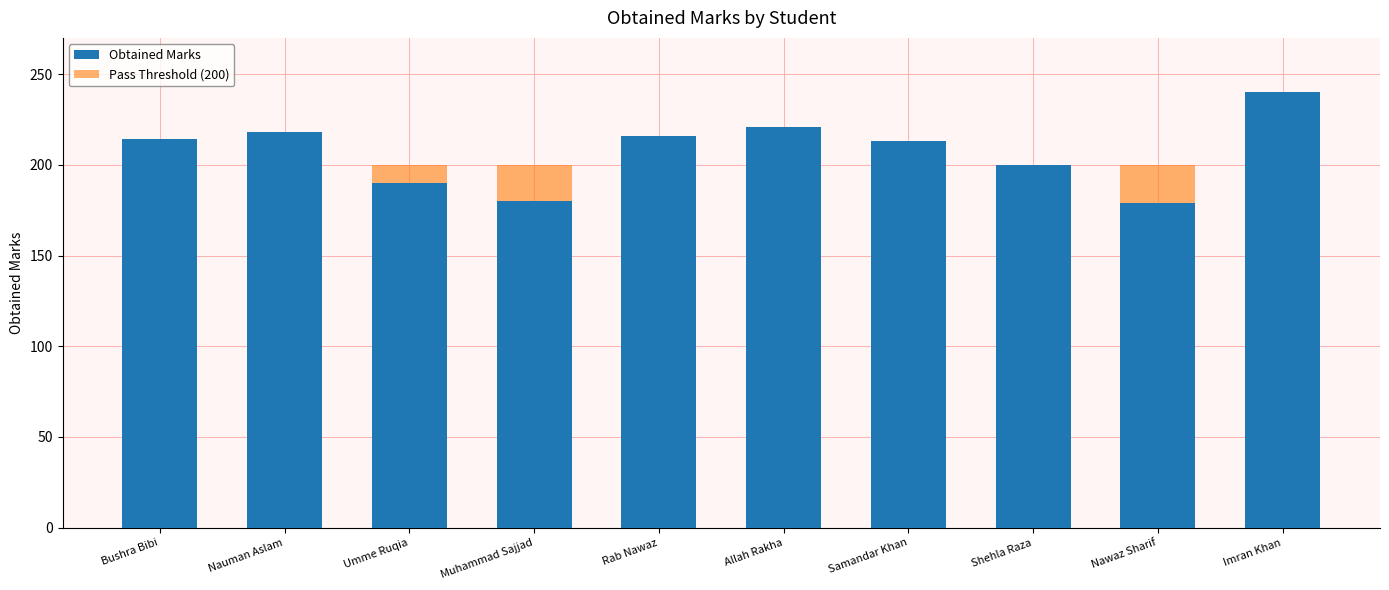

What position from the right is Allah Rakha?

5